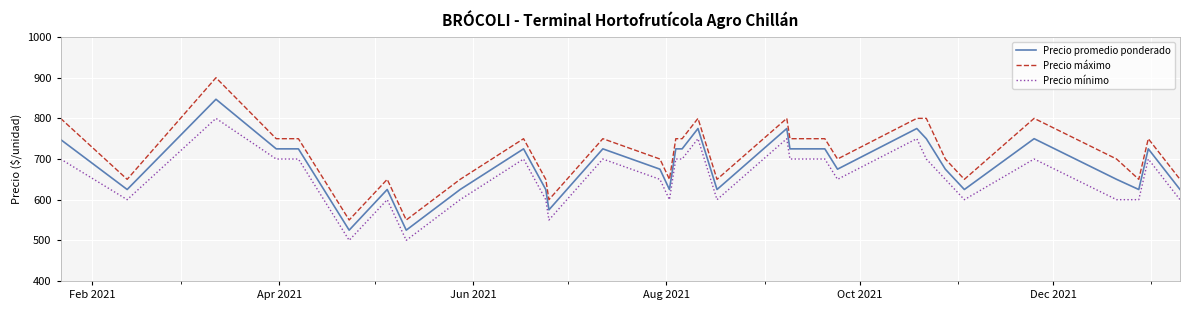

Which series has the largest total across all categories?

Precio máximo